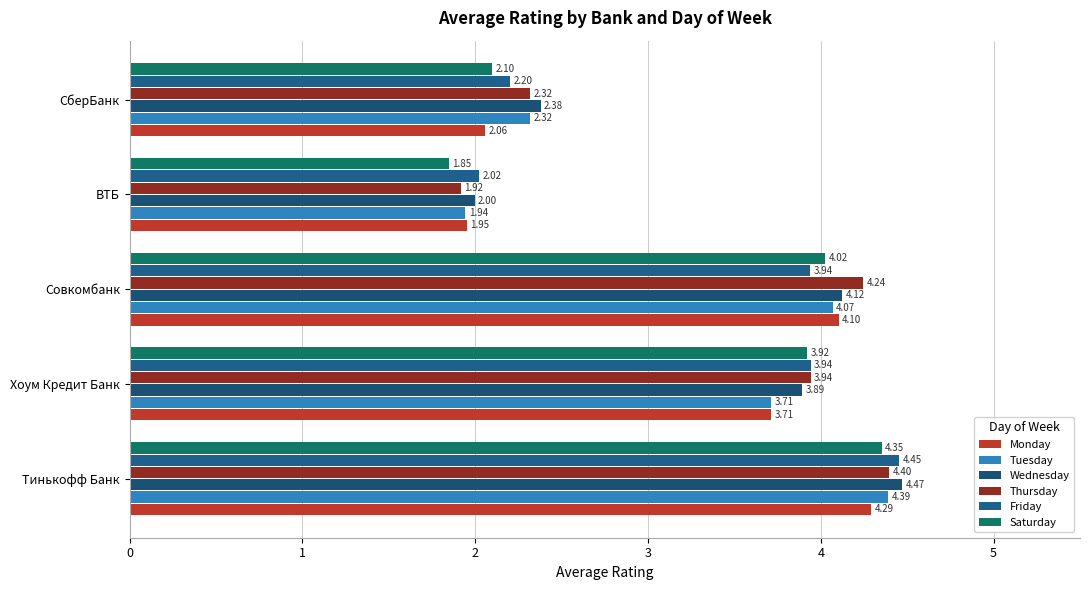

Count the number of categories in the chart.

5